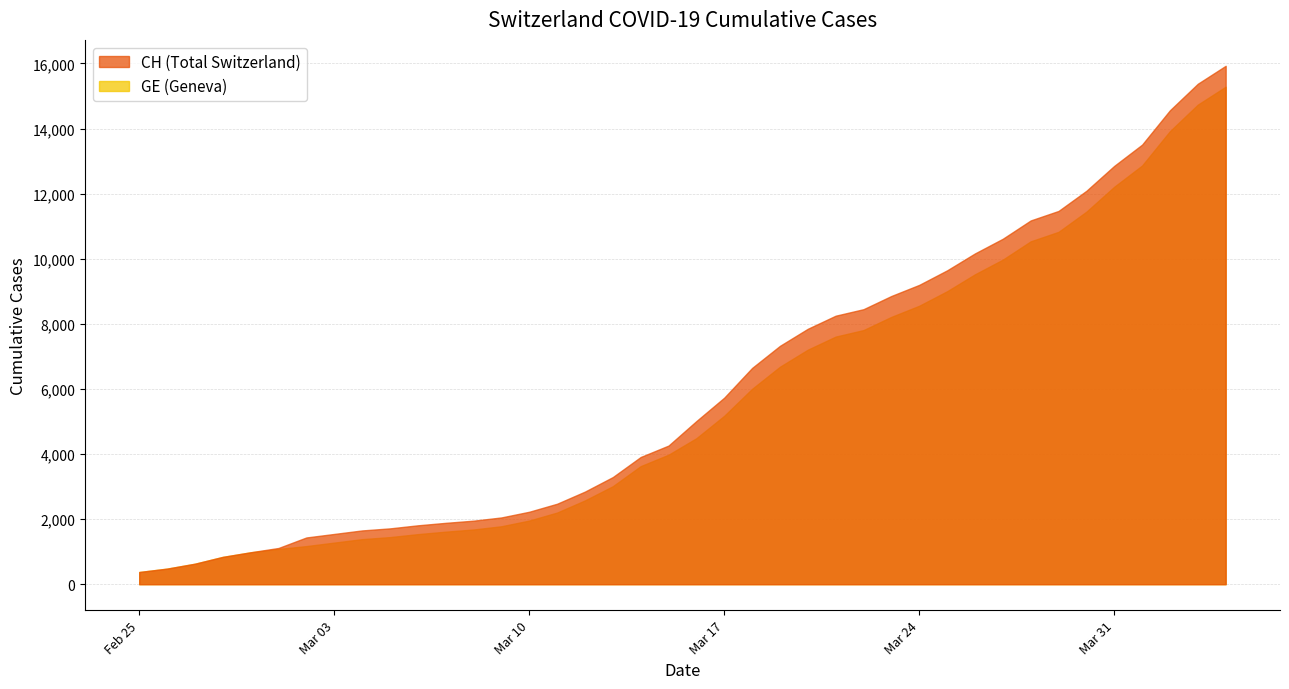

How many values in the GE series exceed 4485?

19